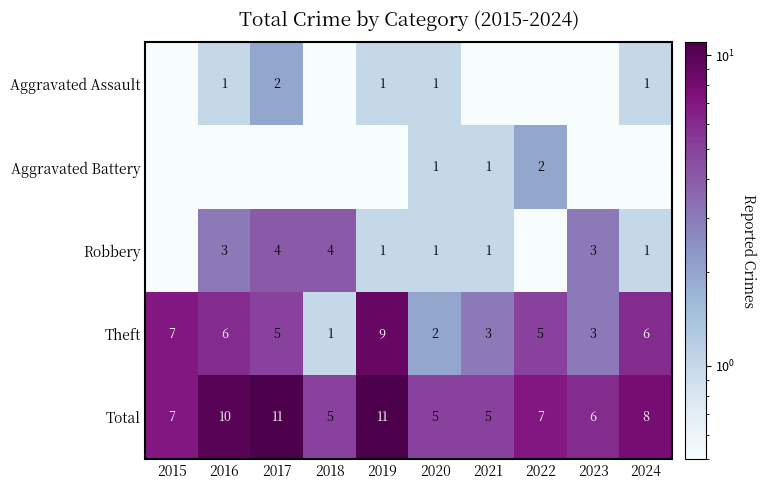

Where is Total nearest to the value 8?

2024